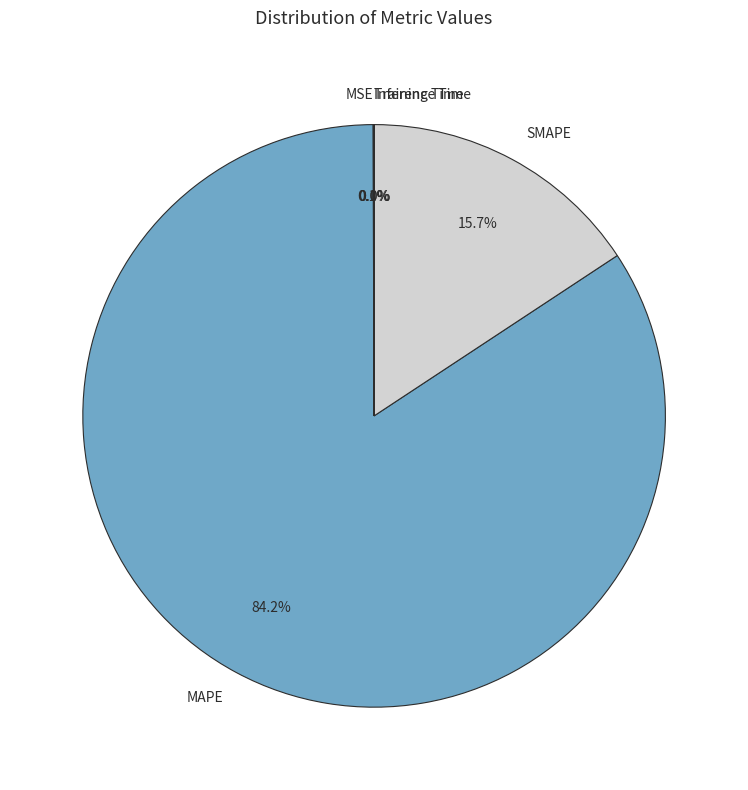

What portion of the pie excludes MAPE?

15.8%